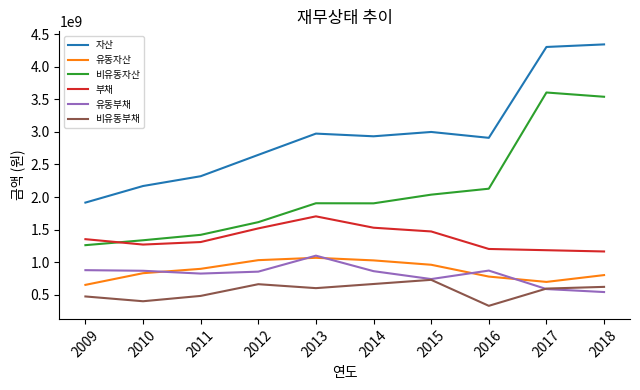

What is the spread (max minus min) of values at 2011?

1836026347